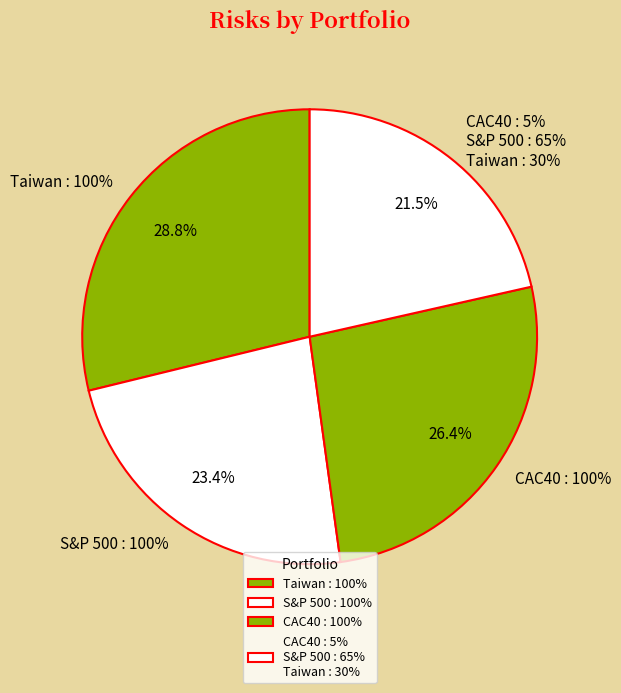

How much of the chart is everything except CAC40 : 100%?

73.6%